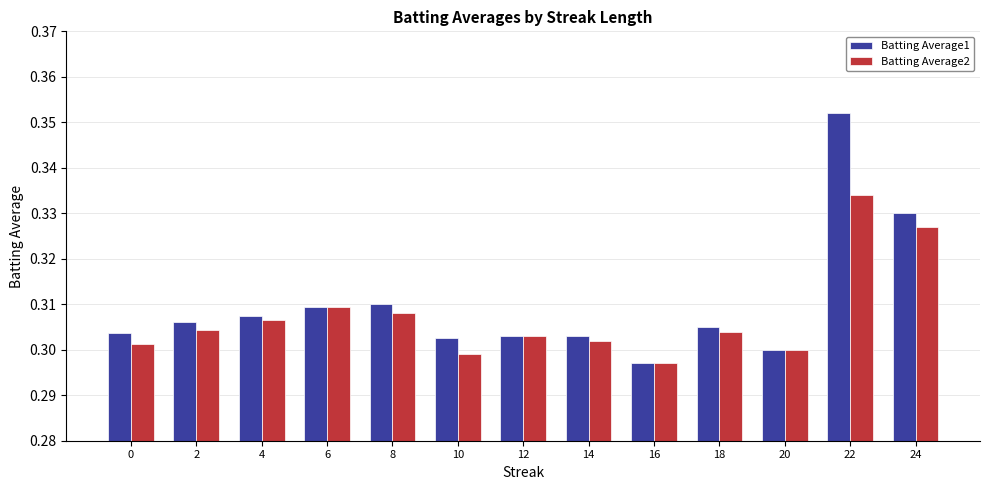

List the series in order of their peak value, highest first.

Batting Average1, Batting Average2